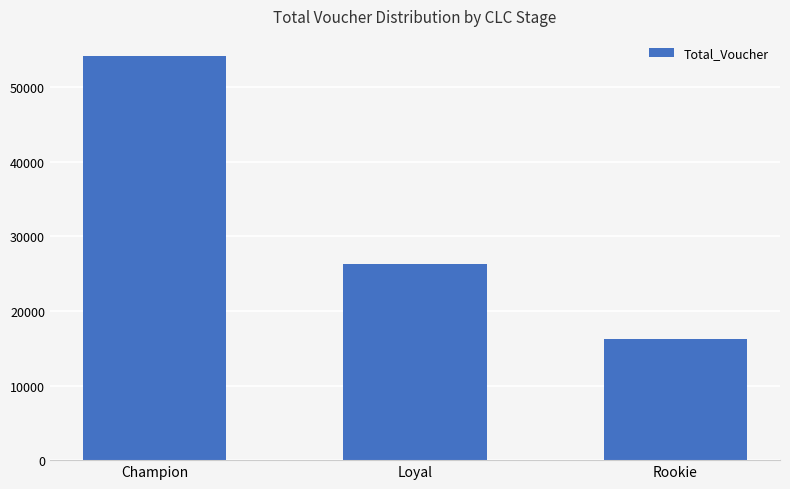

What position from the left is Loyal?

2